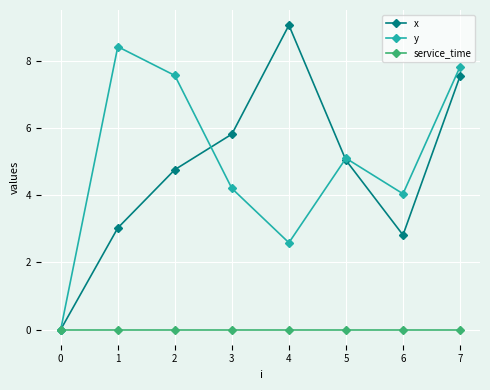

Which category has the highest value across all series?

4